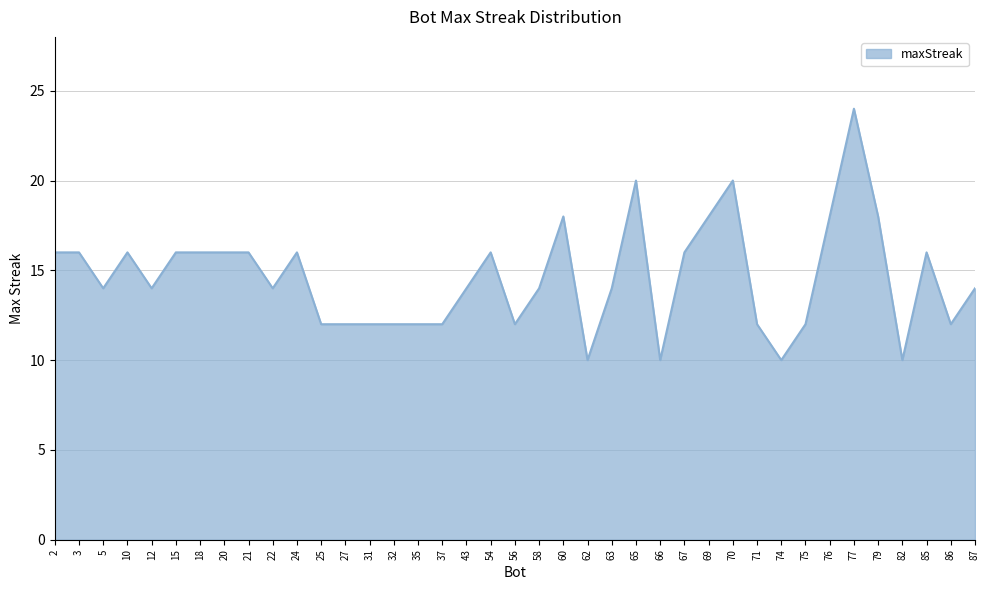

What is the maximum value shown in the chart?

24